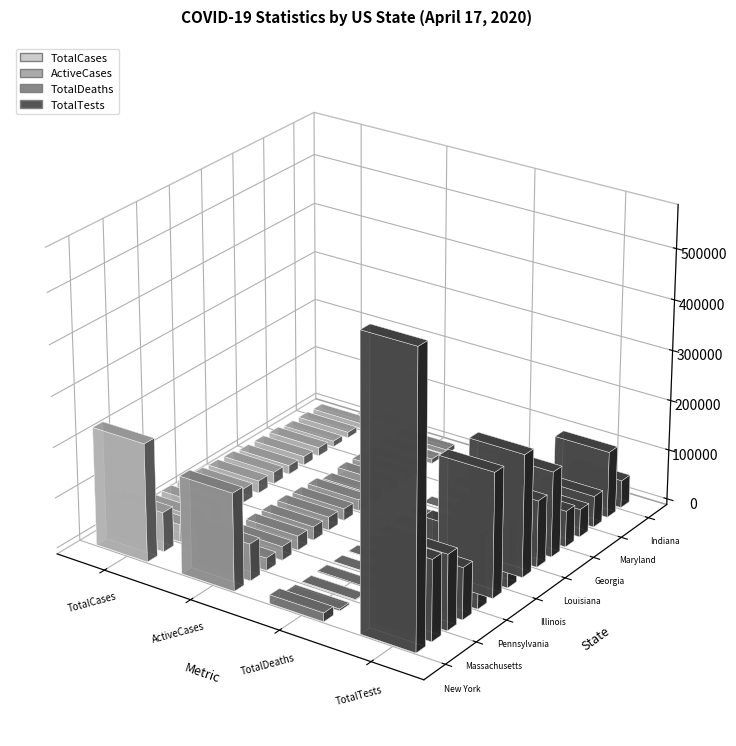

What is the difference between the second highest and second lowest values in the TotalTests series?

190938